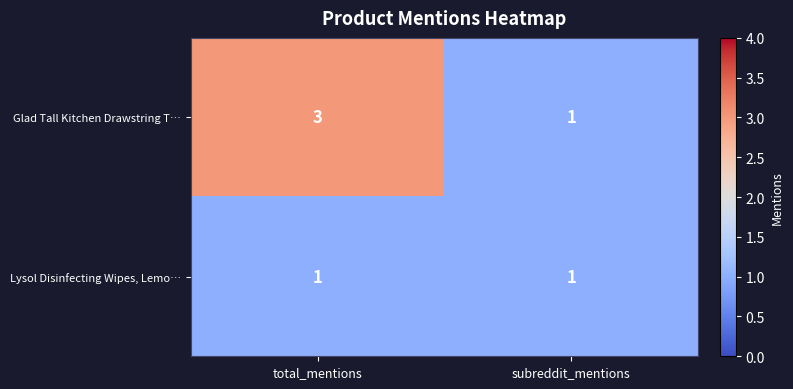

What is the total value across all series at subreddit_mentions?

2